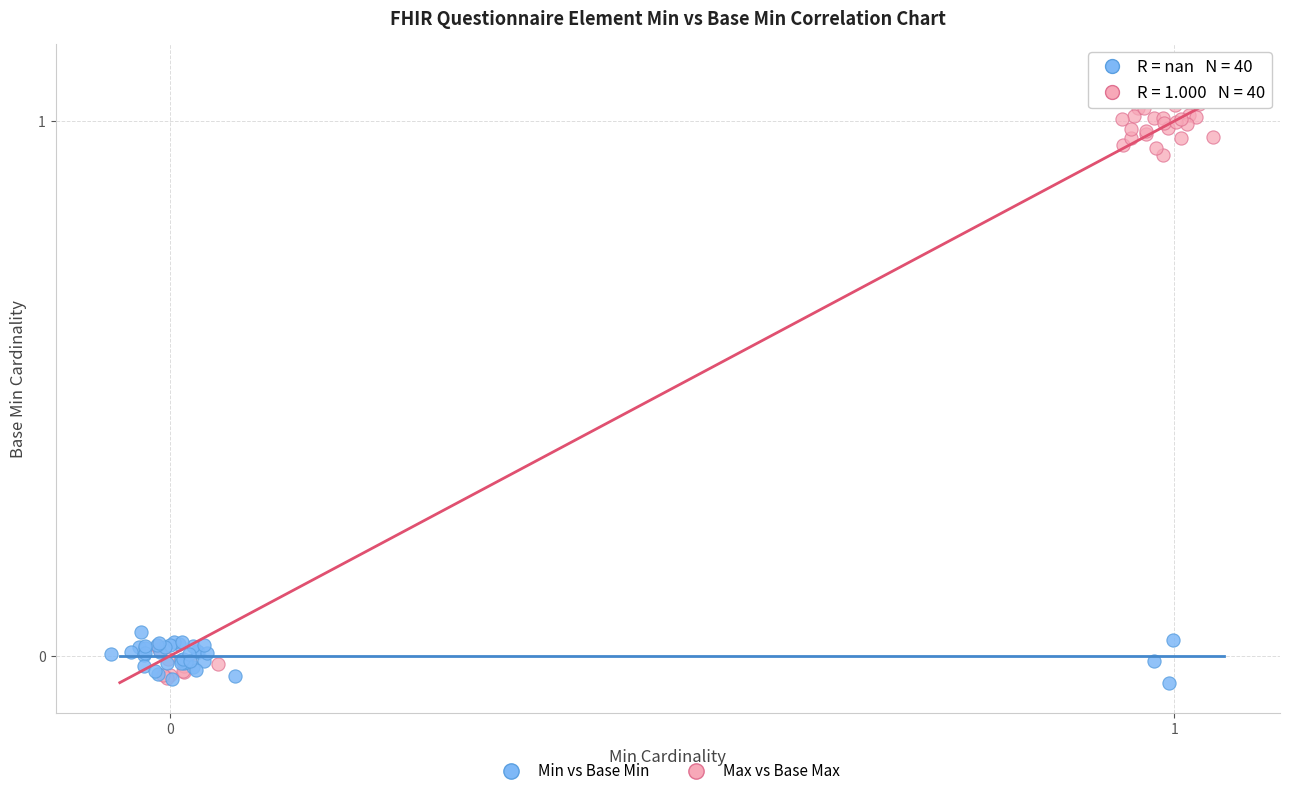

Which series has the widest spread of Y values?

Max vs Base Max